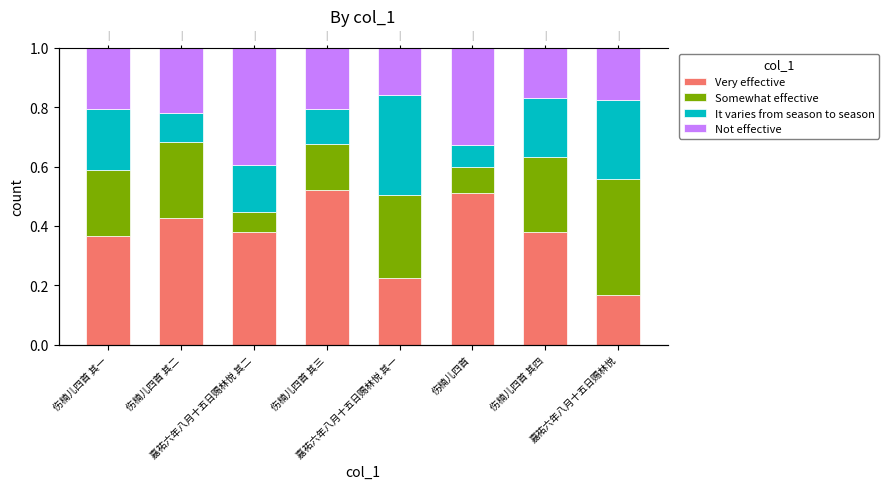

What are all the series names shown in the legend?

Very effective, Somewhat effective, It varies from season to season, Not effective